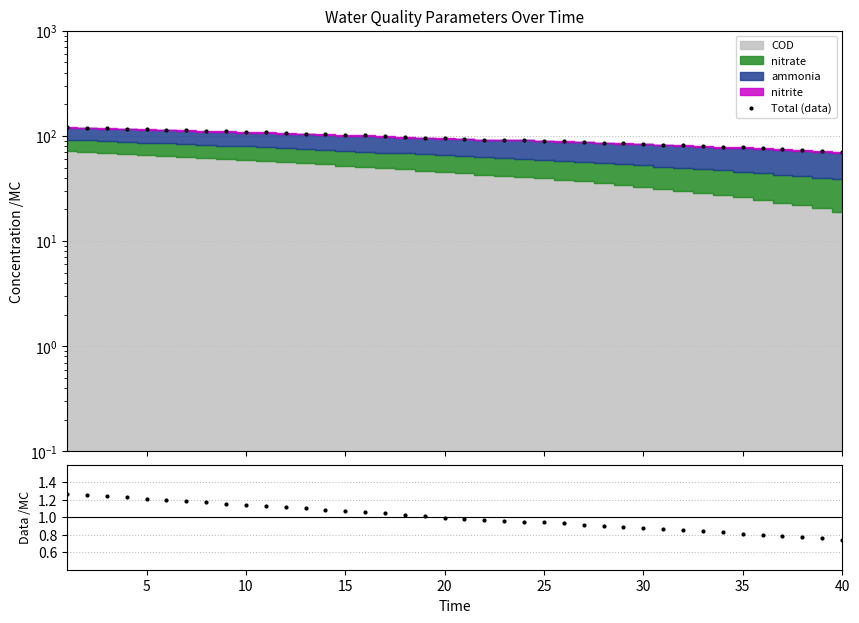

Which category has the lowest value across all series?

39